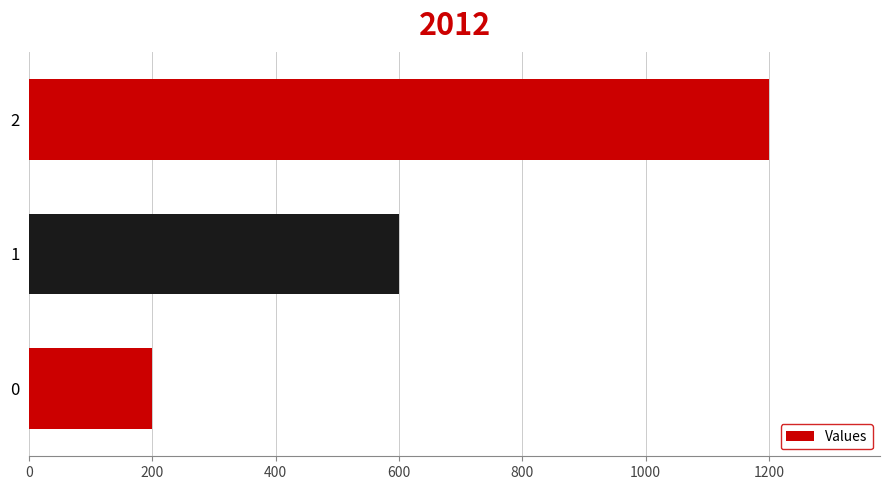

What is the average value?

667